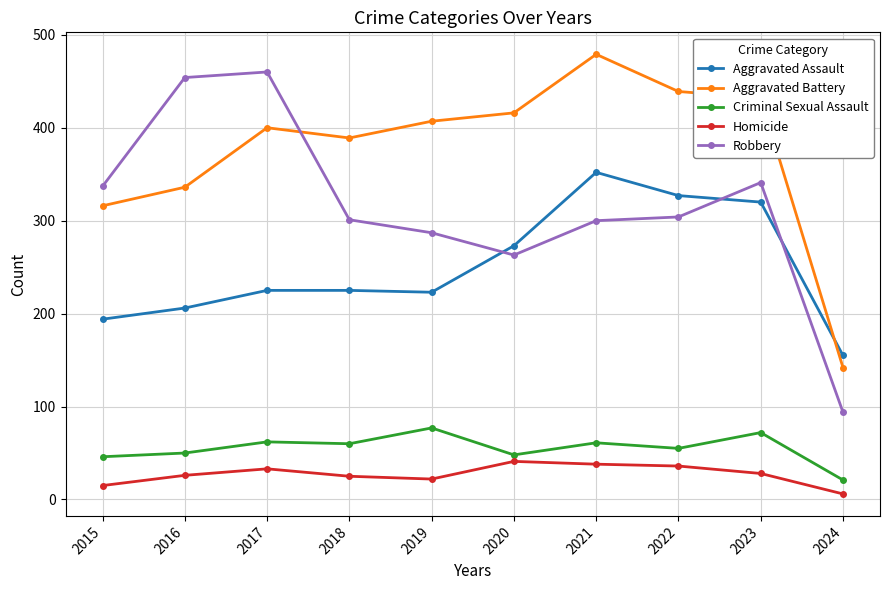

The Homicide series shows 11 at 2022. True or false?

False